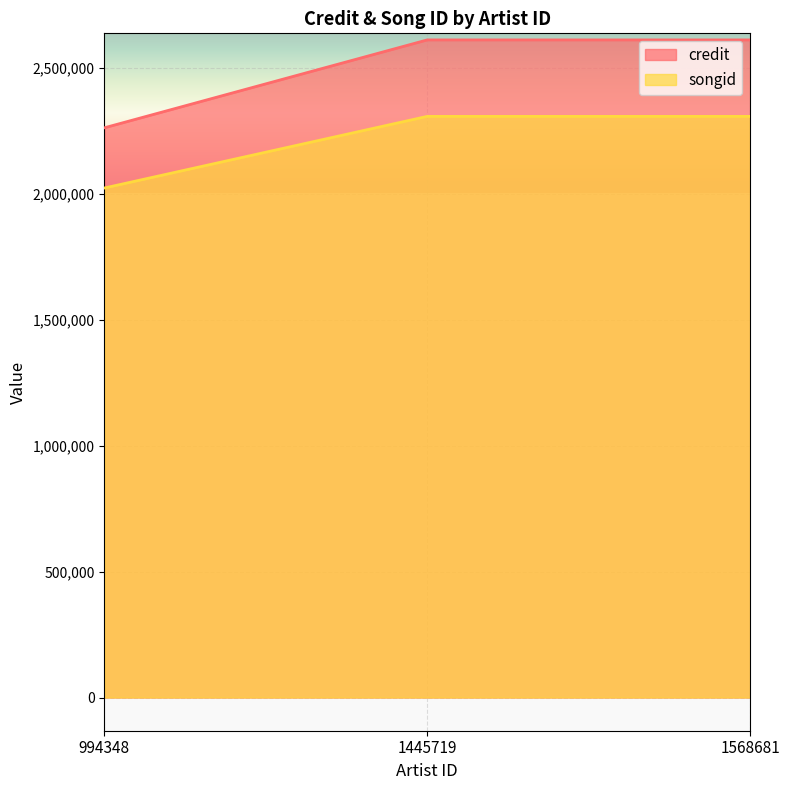

How many lines are shown in the chart?

2